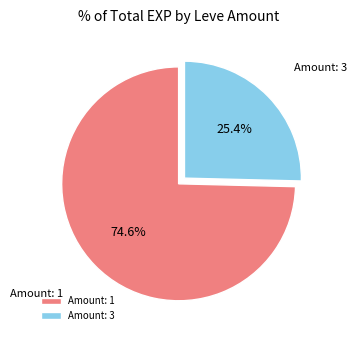

Count the number of slices in the pie.

2